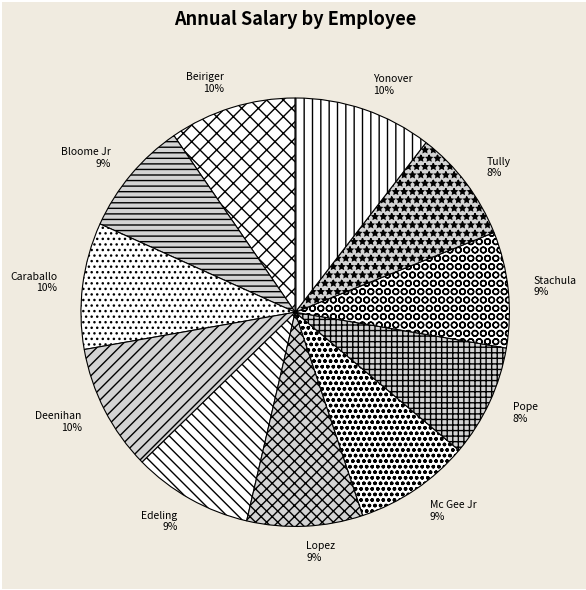

Which slice is the smallest?

Pope, Terrence L